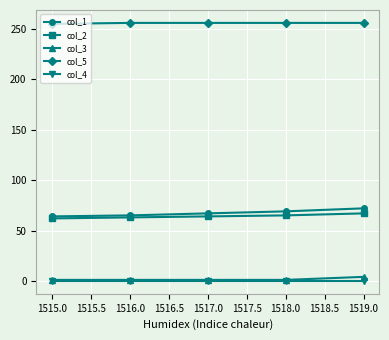

At how many categories does at least one series exceed 183?

5